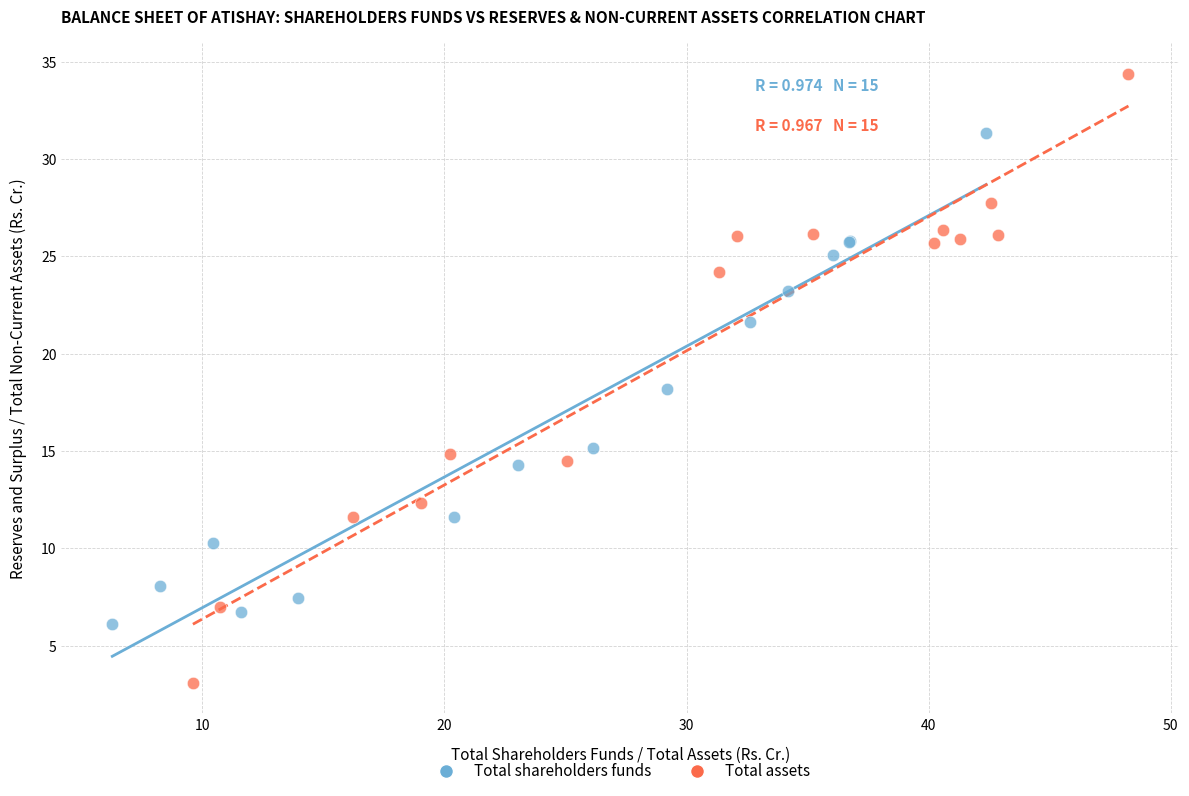

Which series reaches the minimum Y coordinate?

Total assets